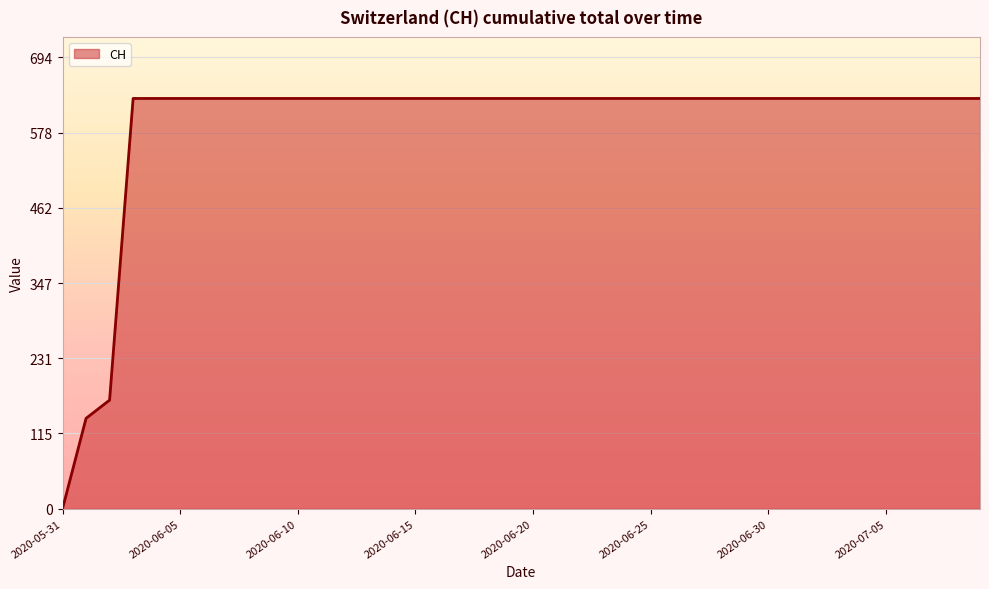

What is the greatest value displayed?

631